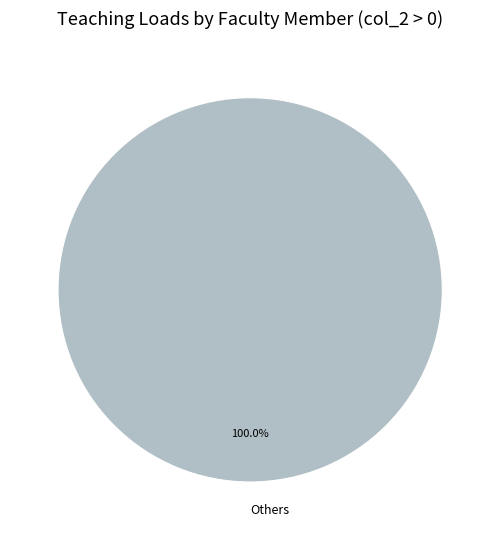

Rank the categories by value from highest to lowest.

Others